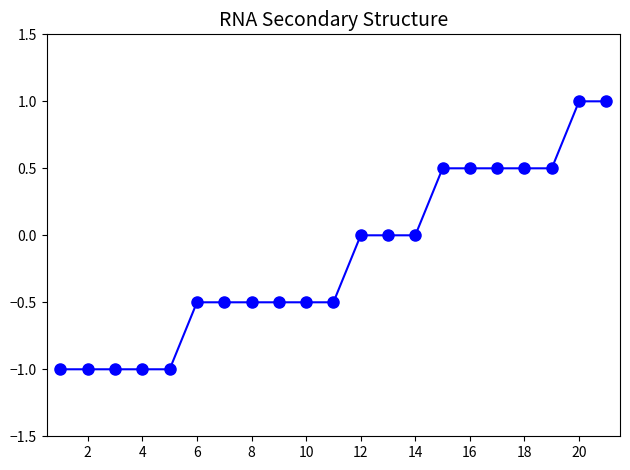

What is the maximum value shown in the chart?

1.0